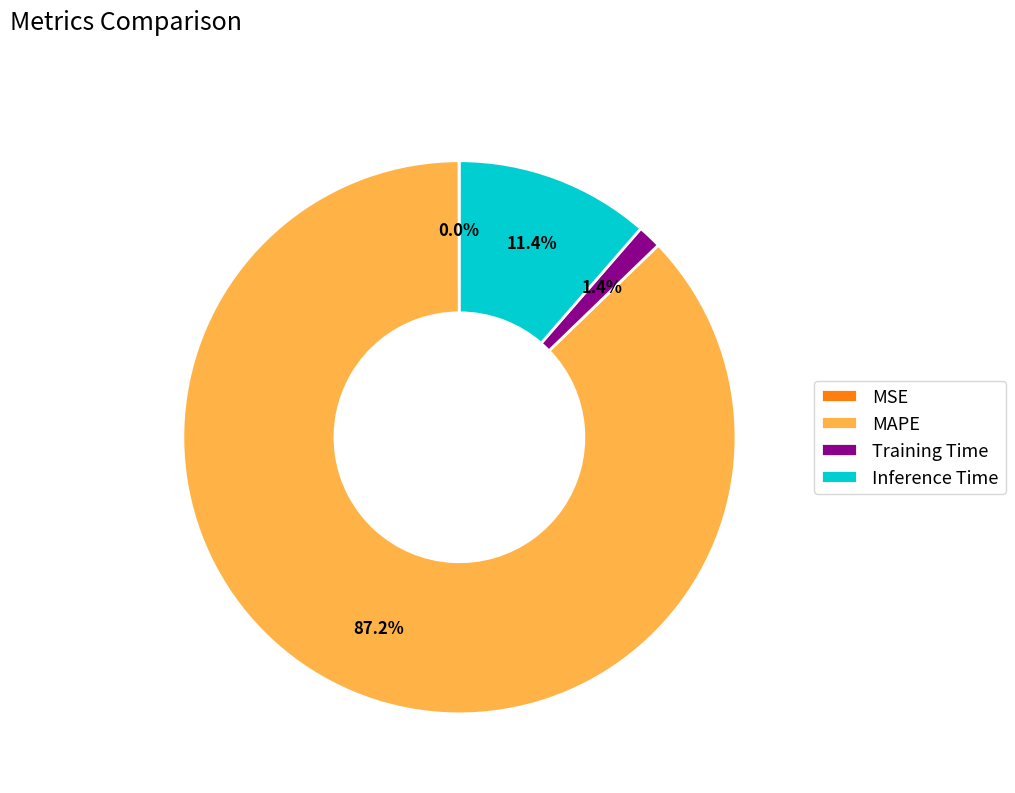

Between Training Time and MAPE, which is larger?

MAPE